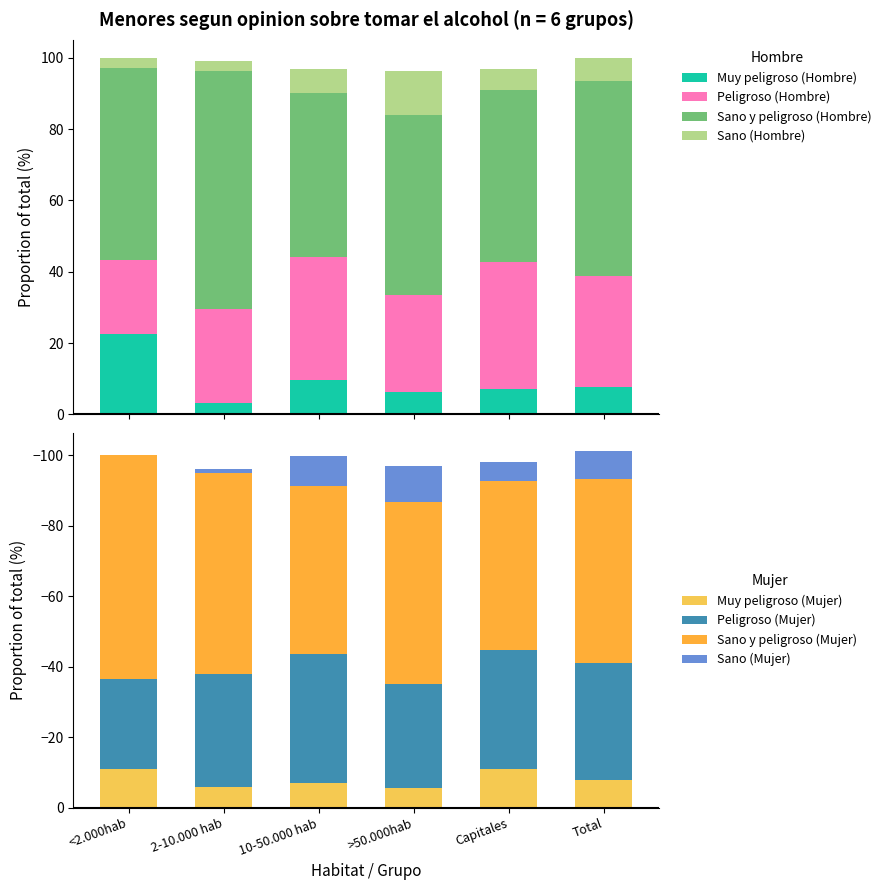

What is the difference between the maximum and second lowest values in the Peligroso (Hombre) series?

9.4